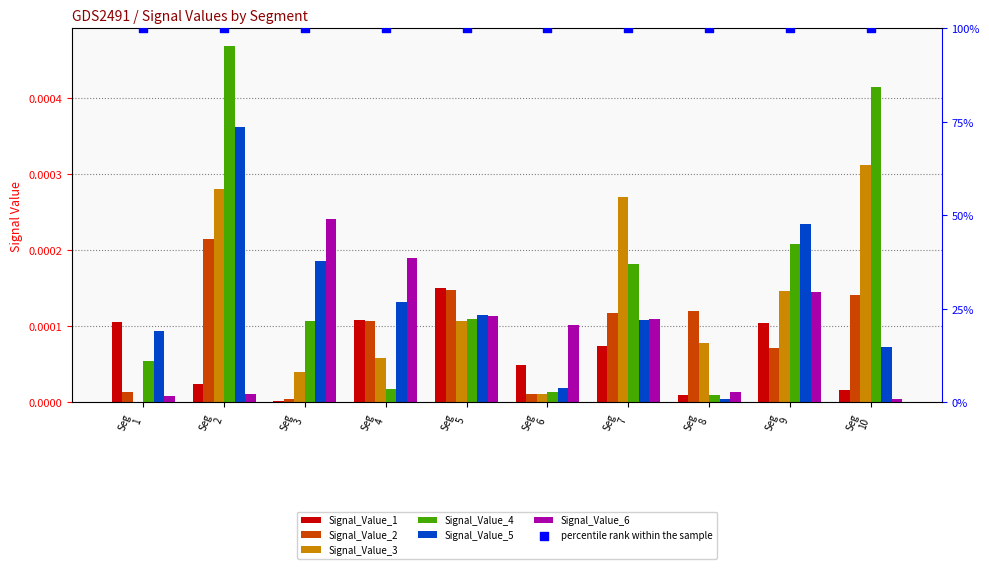

What are all the series names shown in the legend?

Signal_Value_1, Signal_Value_2, Signal_Value_3, Signal_Value_4, Signal_Value_5, Signal_Value_6